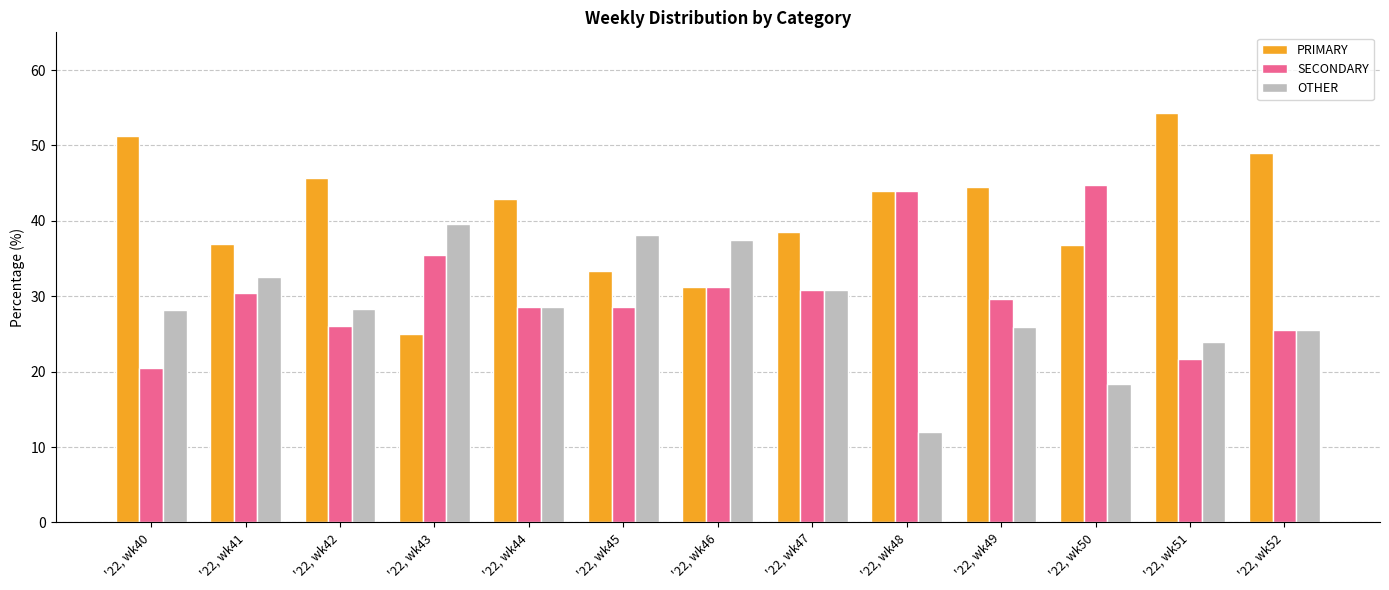

Count the number of categories in the chart.

13